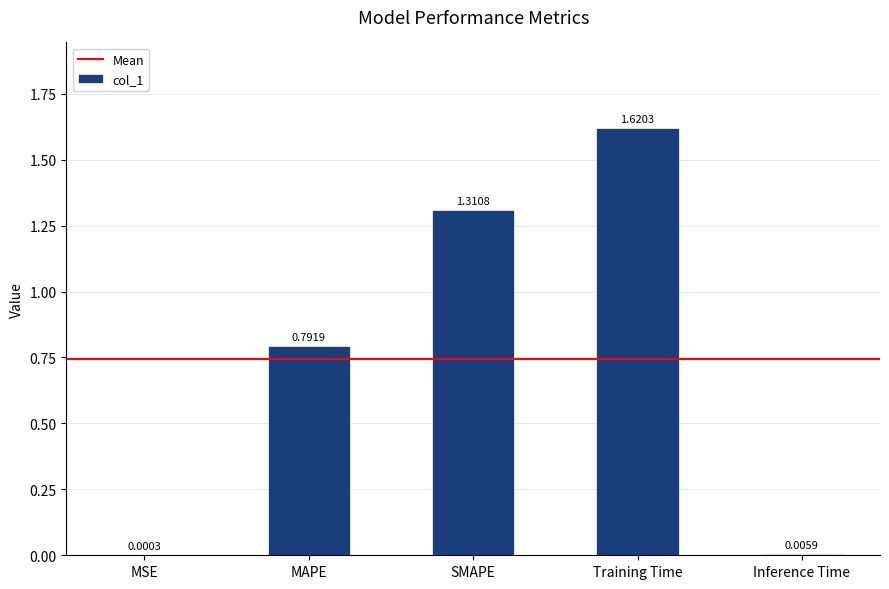

What is the sum of all values?

3.7